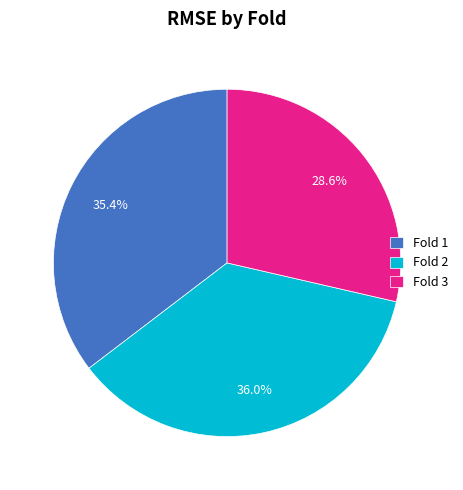

How many segments does this pie chart have?

3